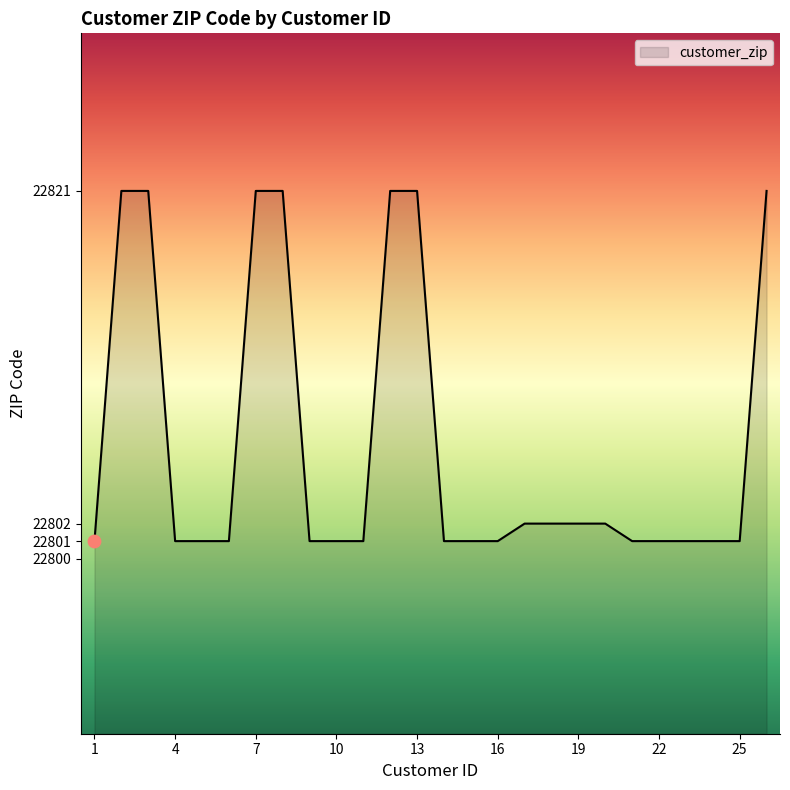

What is the difference between the maximum and minimum values?

20